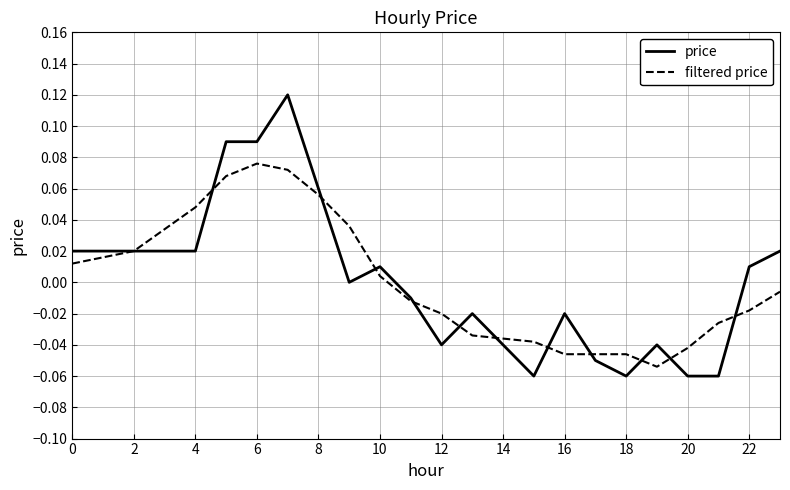

List the series in order of their peak value, lowest first.

filtered price, price